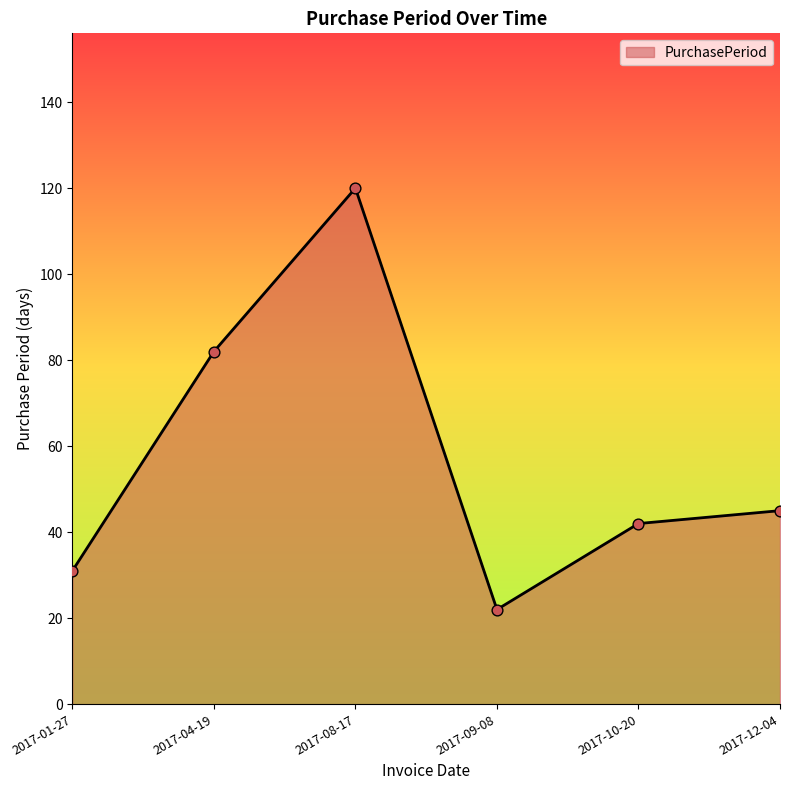

What is the change in value from 2017-04-19 to 2017-09-08?

-60